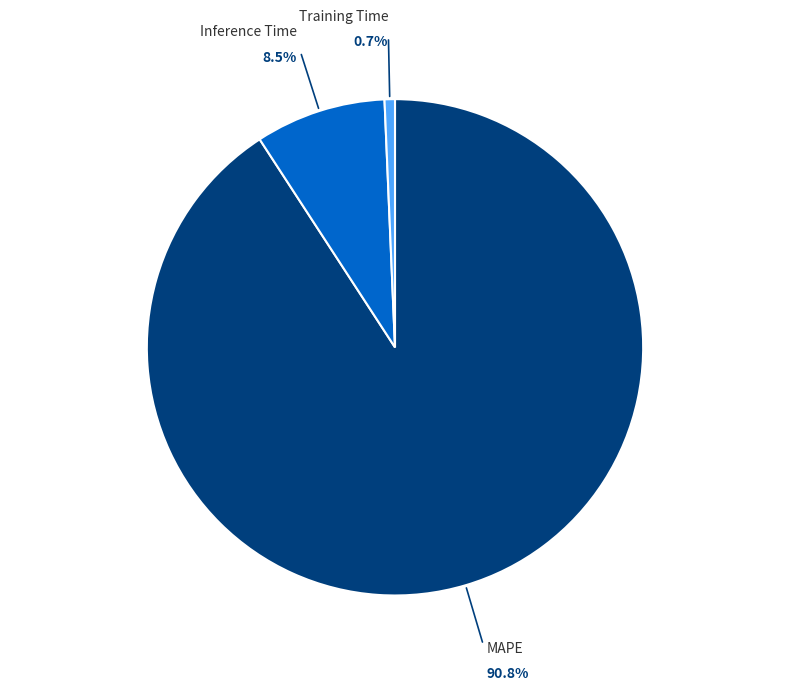

What is the smallest slice in the pie chart?

Training Time